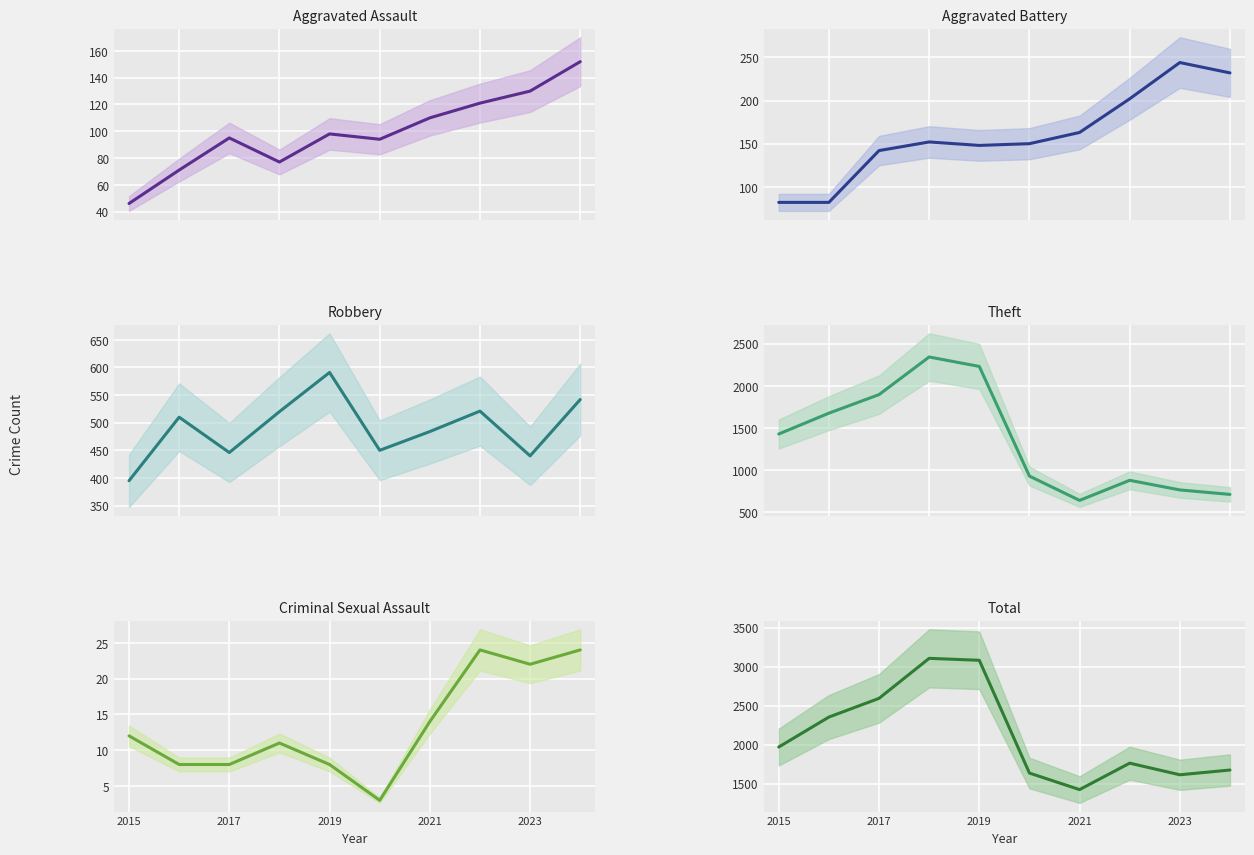

How many values in the Aggravated Assault series exceed 98?

4